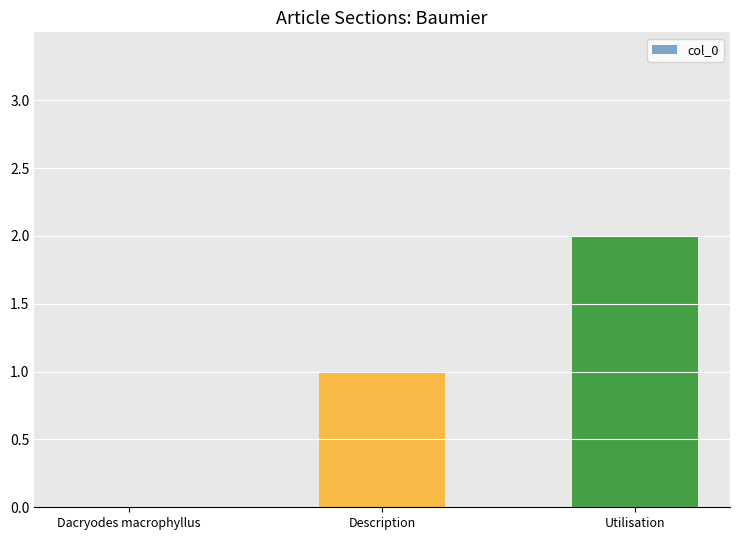

At which category does the chart reach its peak across all series?

Utilisation